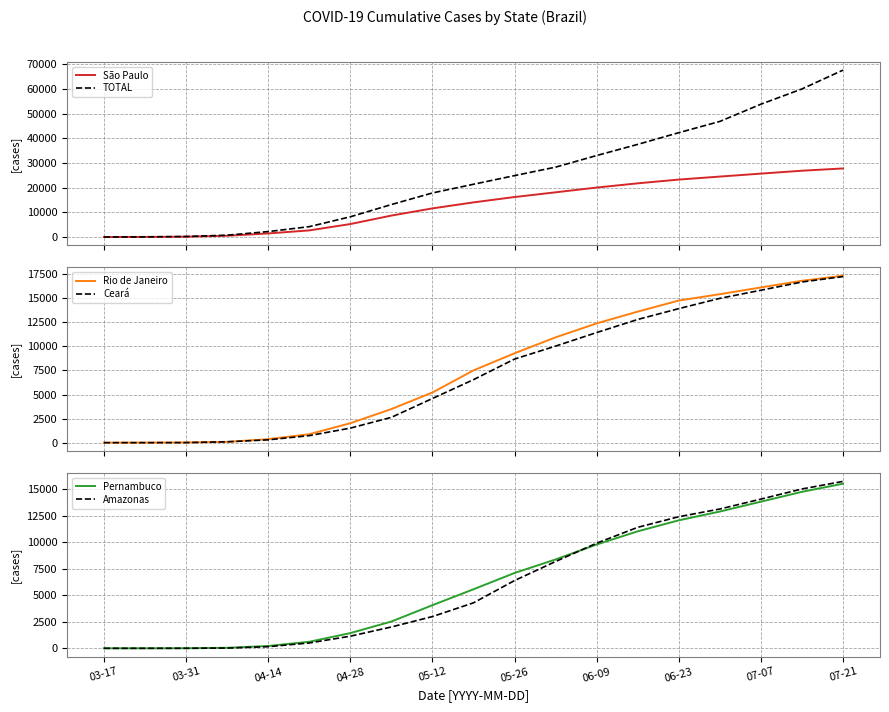

Is this an area chart (filled region under the line)?

No